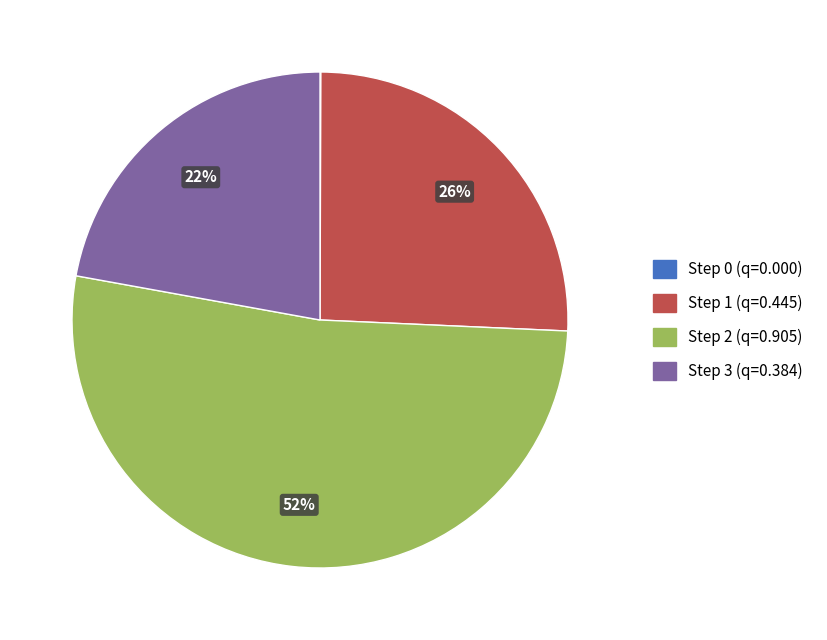

To the nearest percent, what is the average slice percentage?

25%